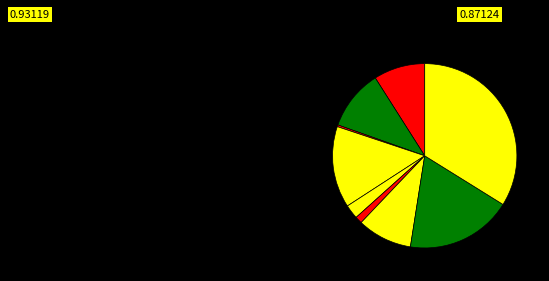

Count the number of slices in the pie.

9